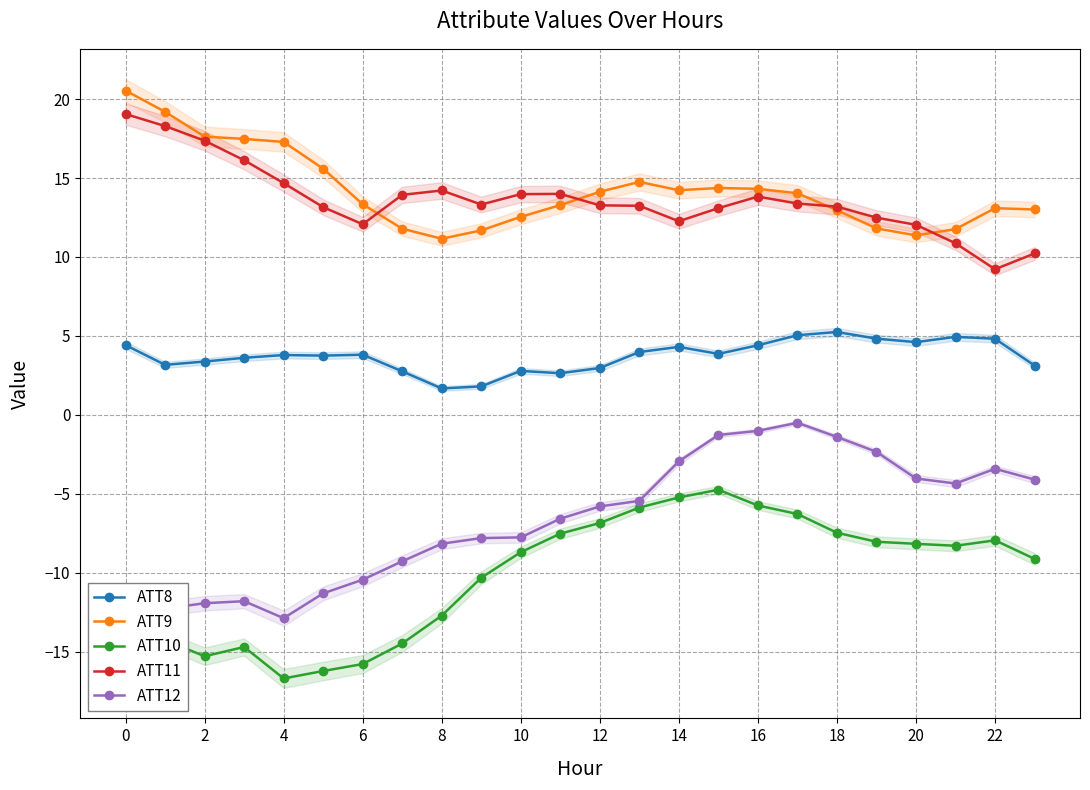

Is this an area chart (filled region under the line)?

No